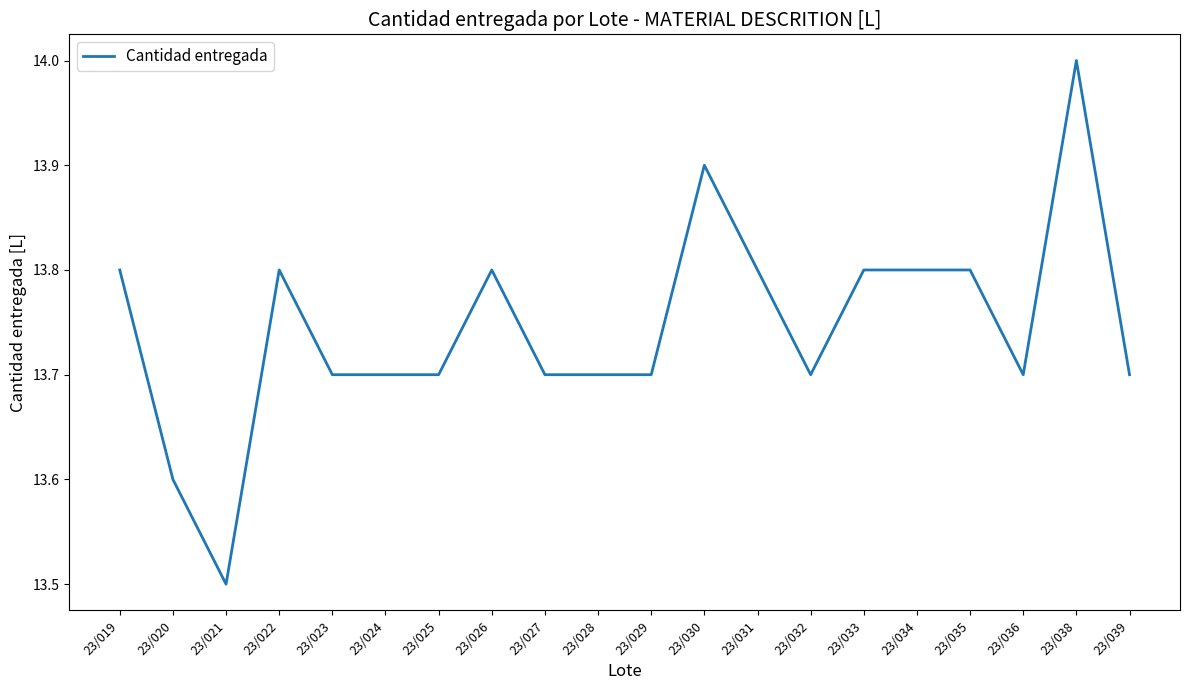

What value does the data have at 23/030?

13.9